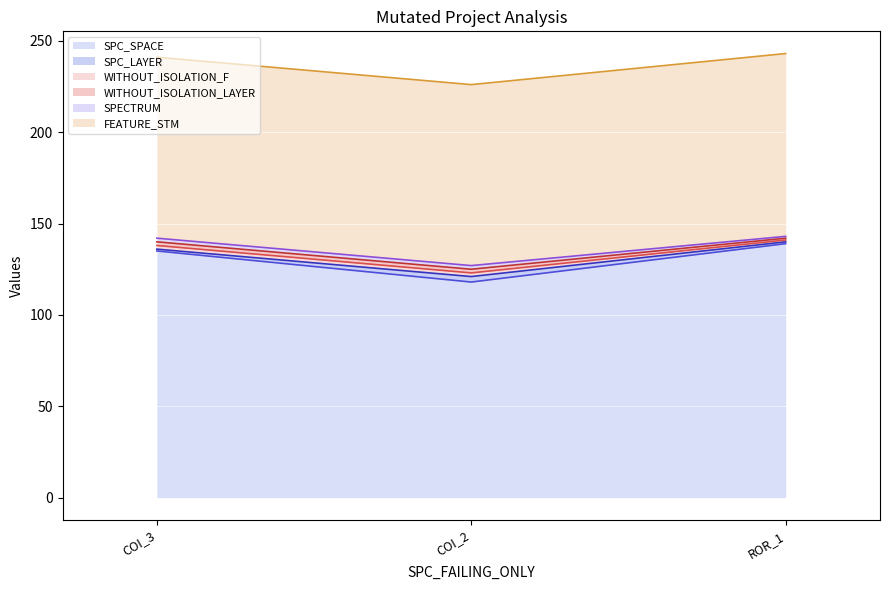

How many series are shown in this chart?

6